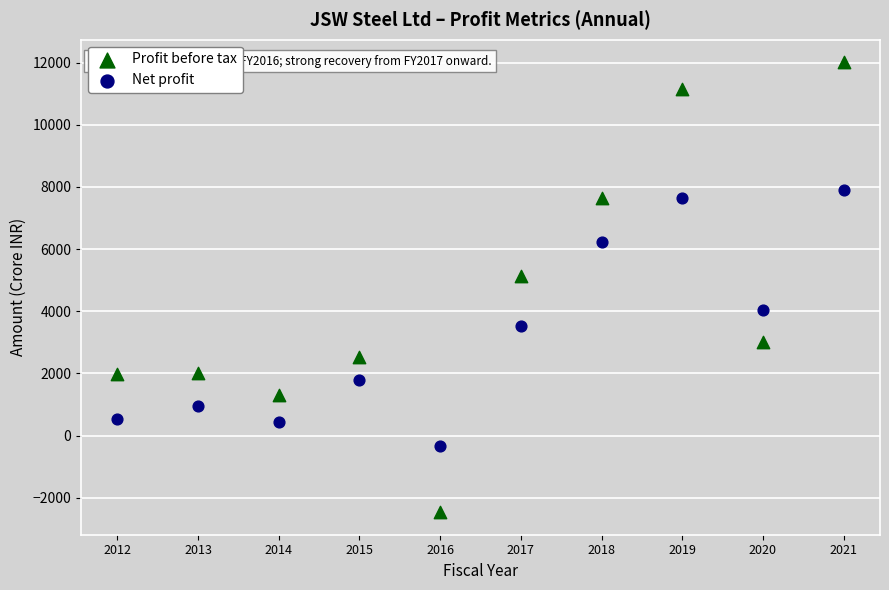

Which series has the largest Y range (max minus min)?

Profit before tax